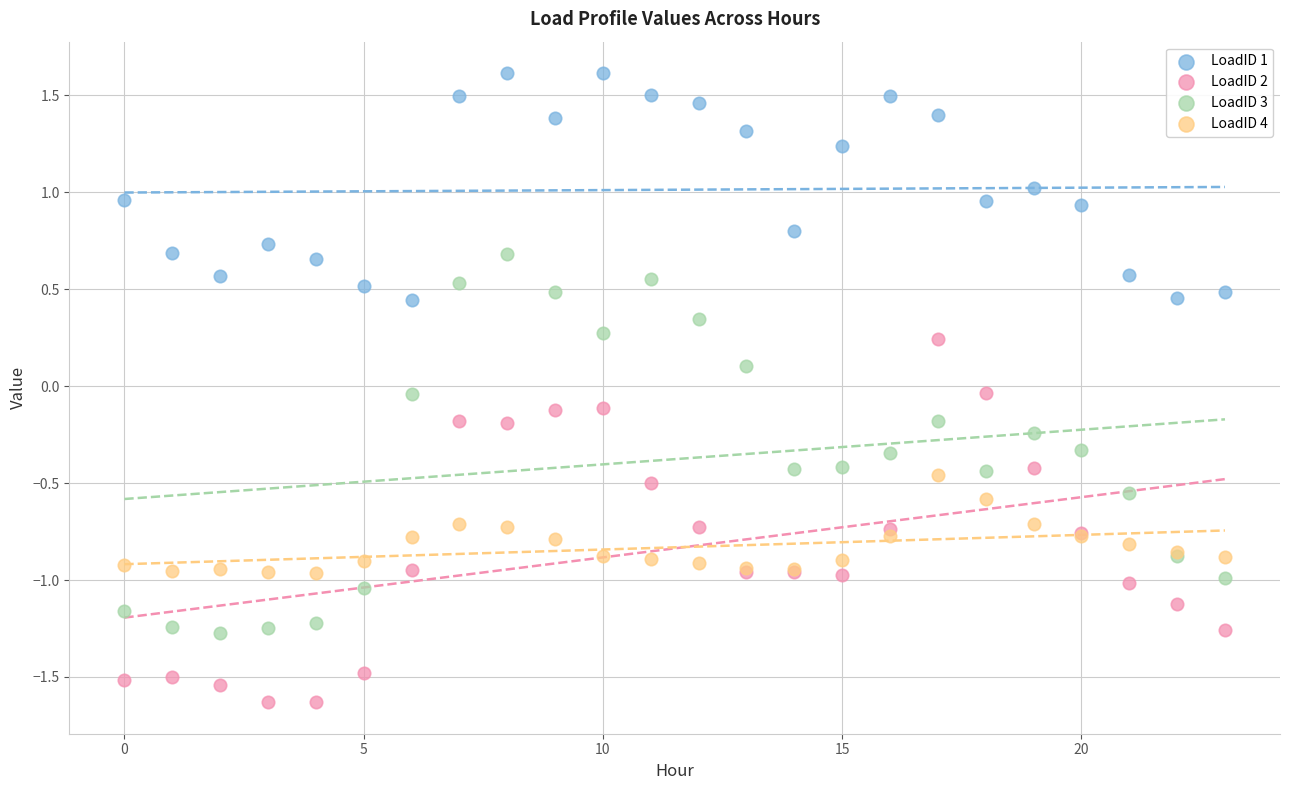

Which series contains the highest Y value?

LoadID 1